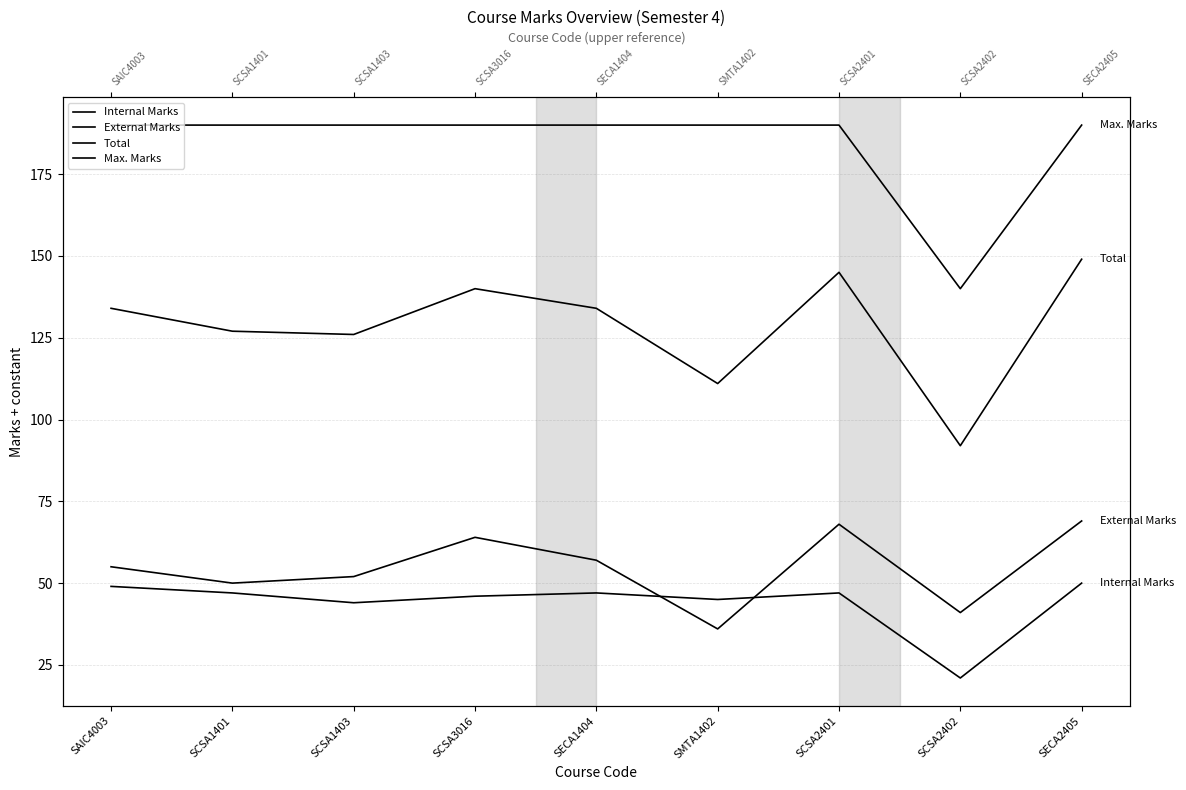

What is the lowest value of the Internal Marks series?

21